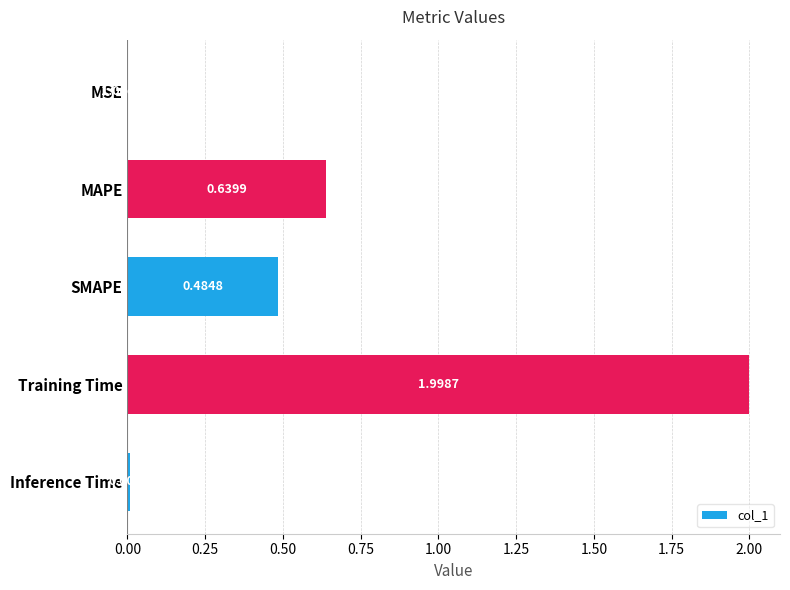

What is the sum of all values?

3.1